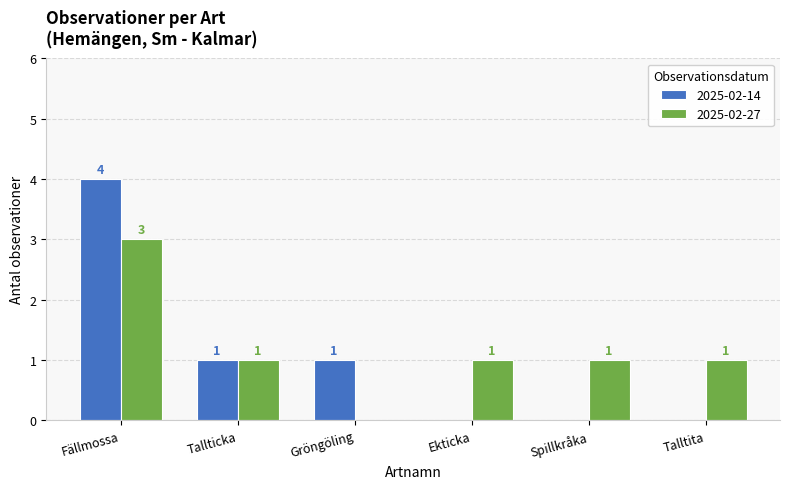

Reading left to right, what are all the values shown in this chart?

2025-02-14: Fällmossa=4	Tallticka=1	Gröngöling=1	Ekticka=0	Spillkråka=0	Talltita=0
2025-02-27: Fällmossa=3	Tallticka=1	Gröngöling=0	Ekticka=1	Spillkråka=1	Talltita=1